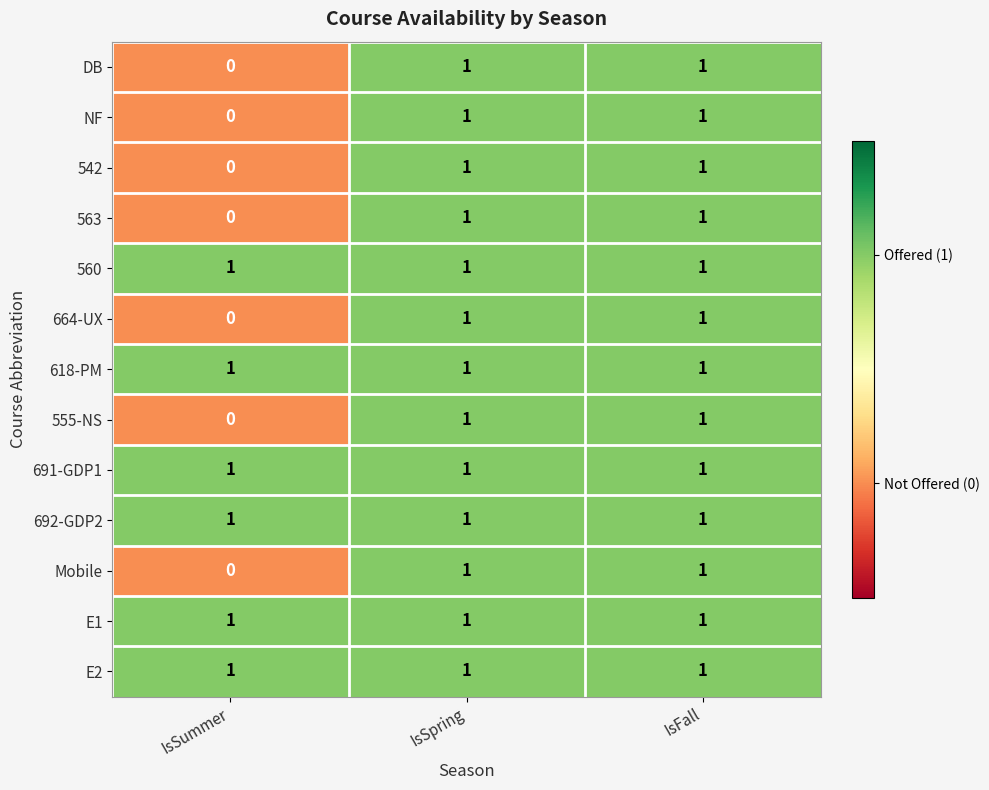

What is the total value across all series at IsFall?

13